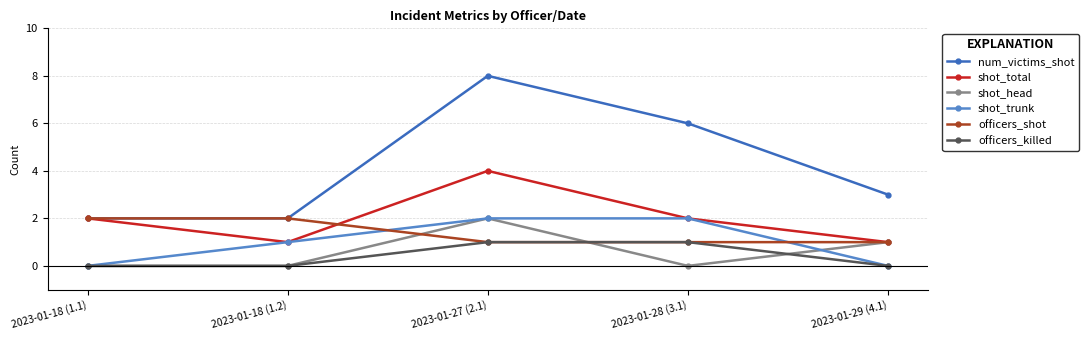

What is the sum of all shot_total values?

10